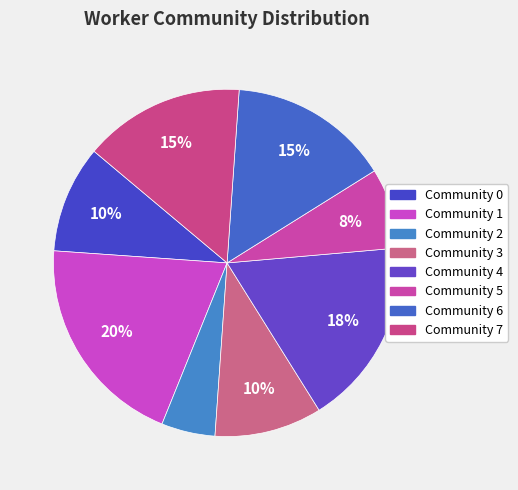

How many slices are in this pie chart?

8